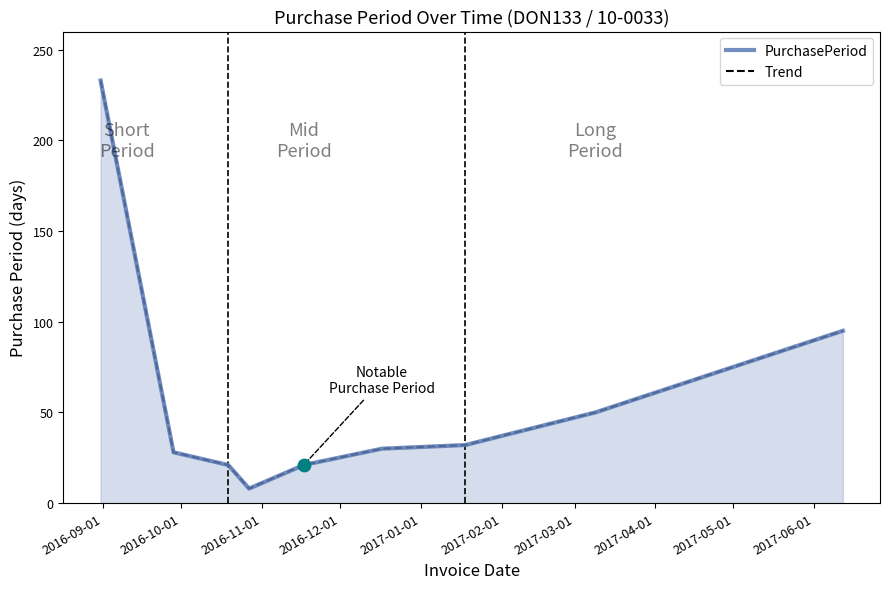

At which category is the sum across all series the highest?

2016-09-01